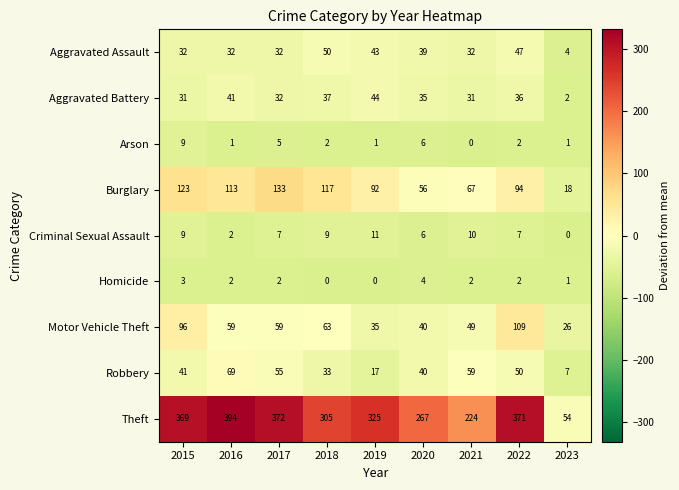

What is the spread (max minus min) of values at 2017?

370